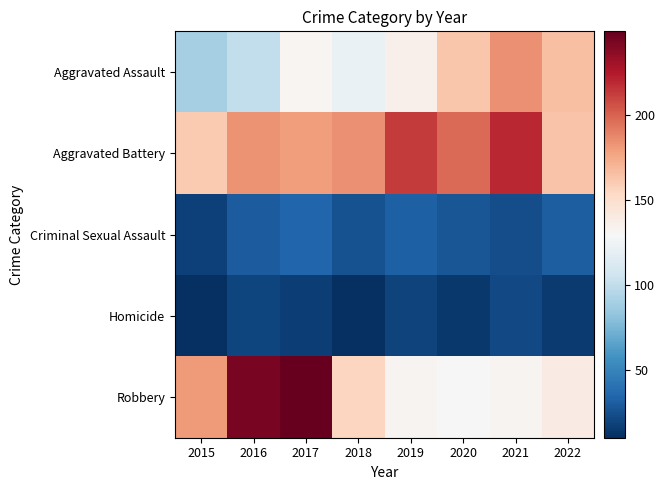

Rank the series by their maximum value, from lowest to highest.

Homicide, Criminal Sexual Assault, Aggravated Assault, Aggravated Battery, Robbery